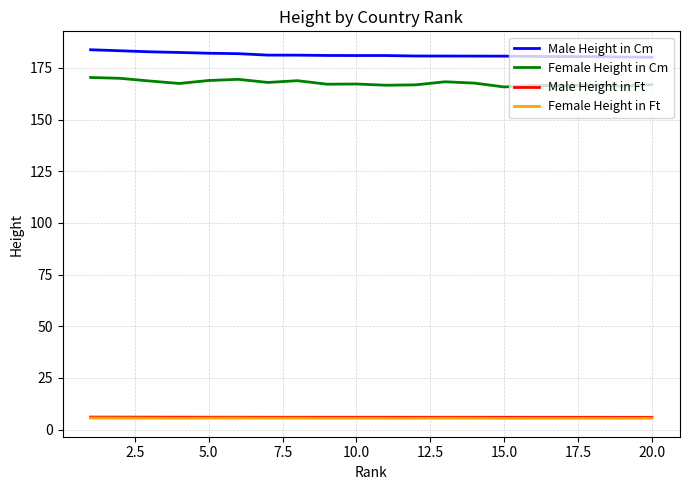

What is the sum of all Male Height in Ft values?

119.0